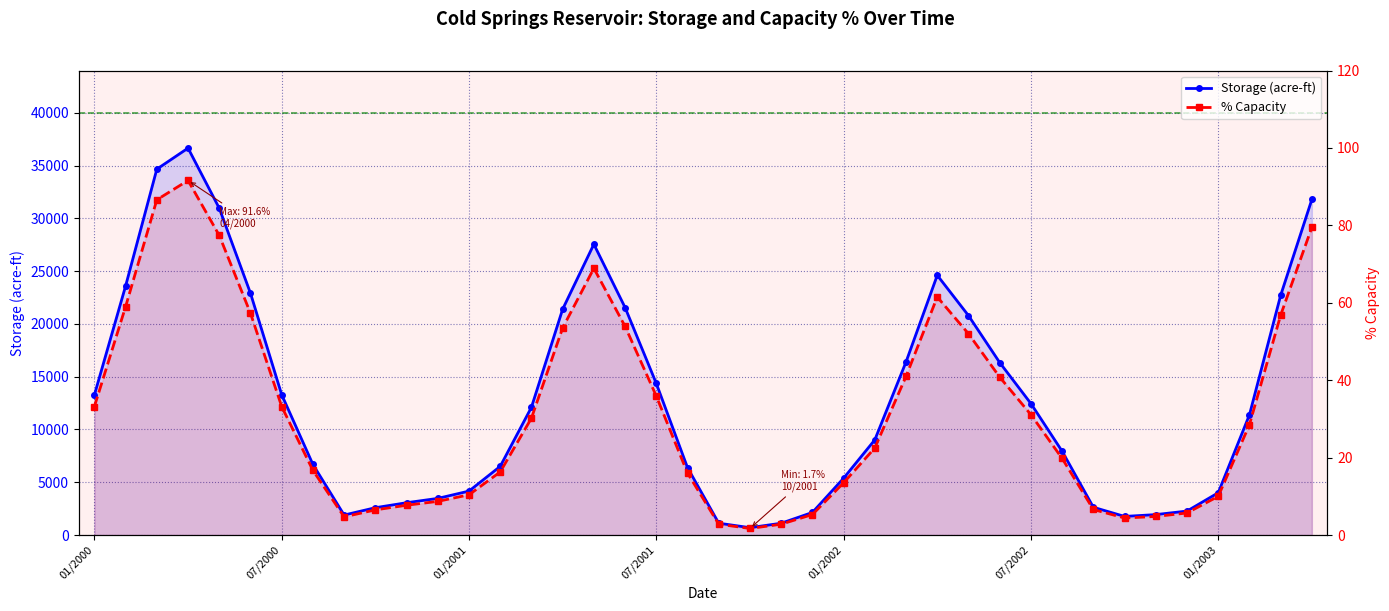

What is the total value across all series at 01/2001?

4173.4